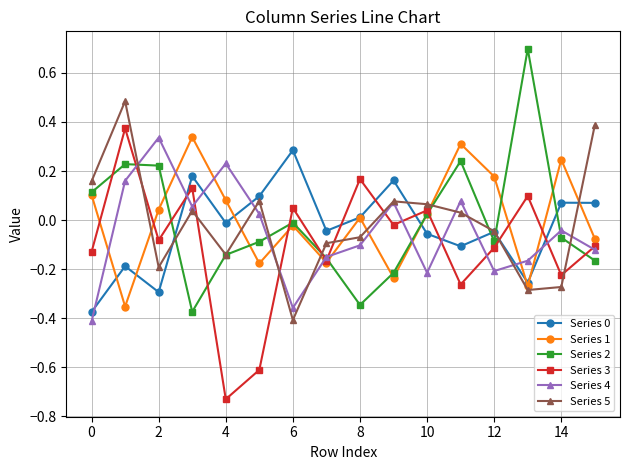

What is the difference between the second highest and minimum values in the Series 4 series?

0.6